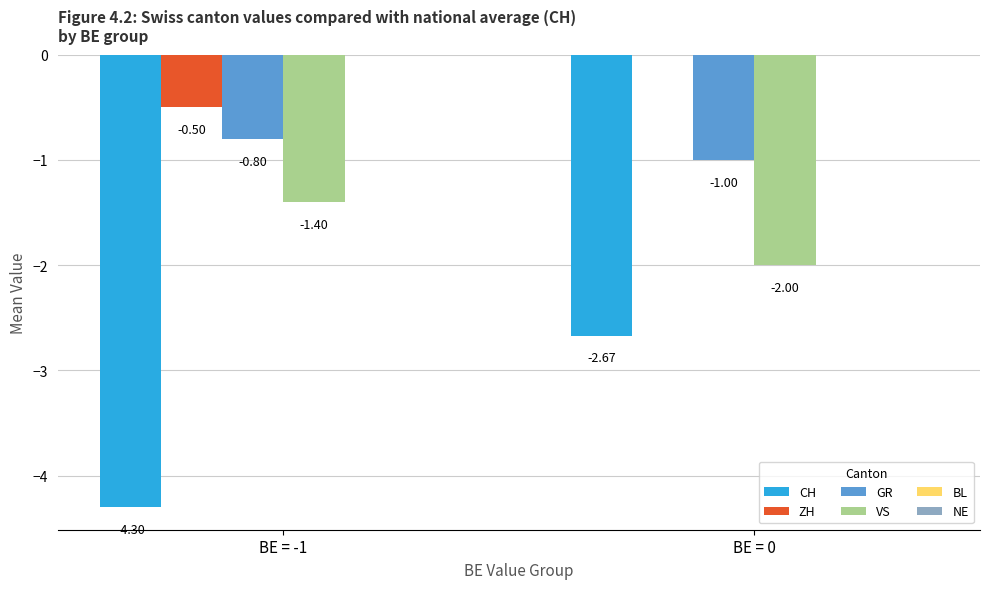

At which category does the chart reach its peak across all series?

BE = 0